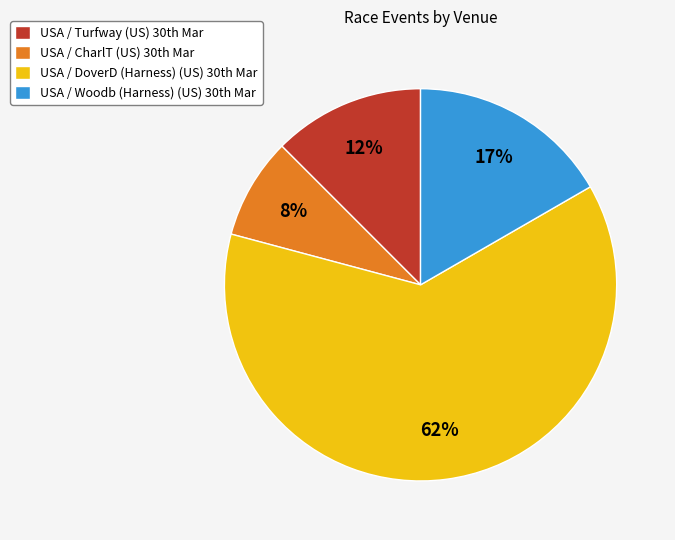

Which category has the smallest portion of the pie?

USA / CharlT (US) 30th Mar